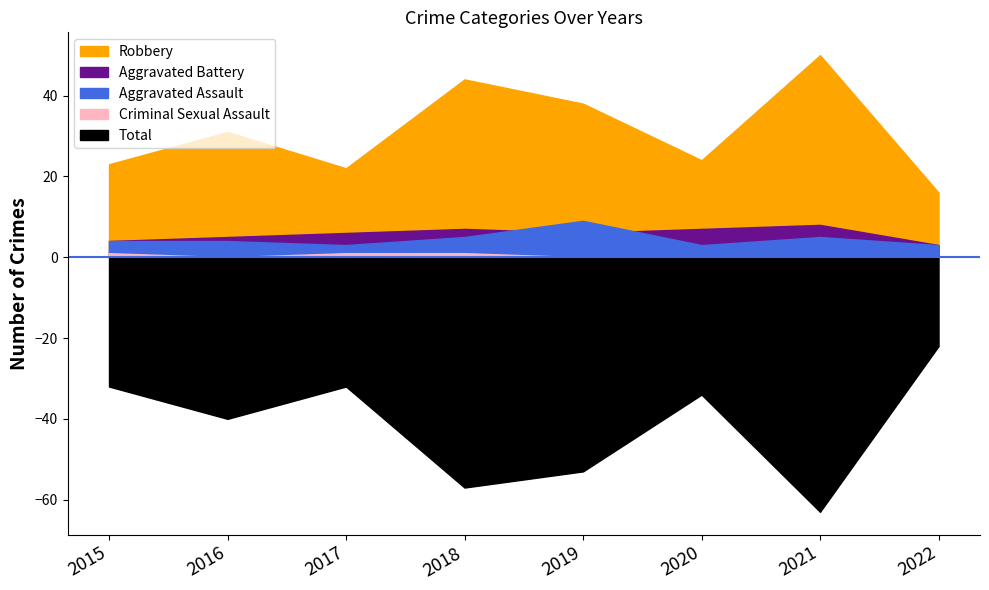

At which label is Criminal Sexual Assault closest to 0?

2016